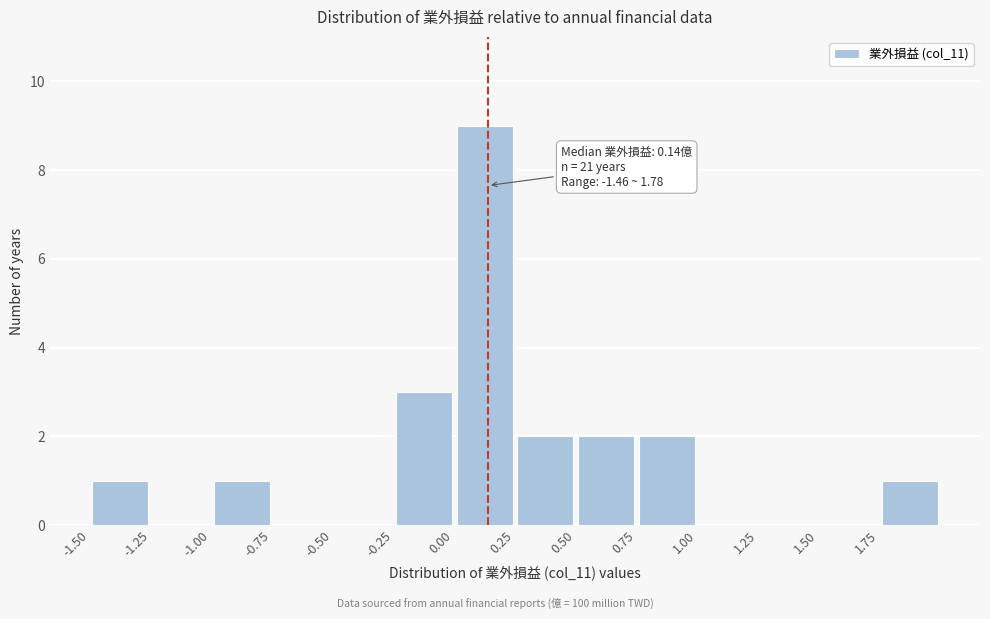

Over which range of the x-axis is the bar tallest?

0.00 to 0.25